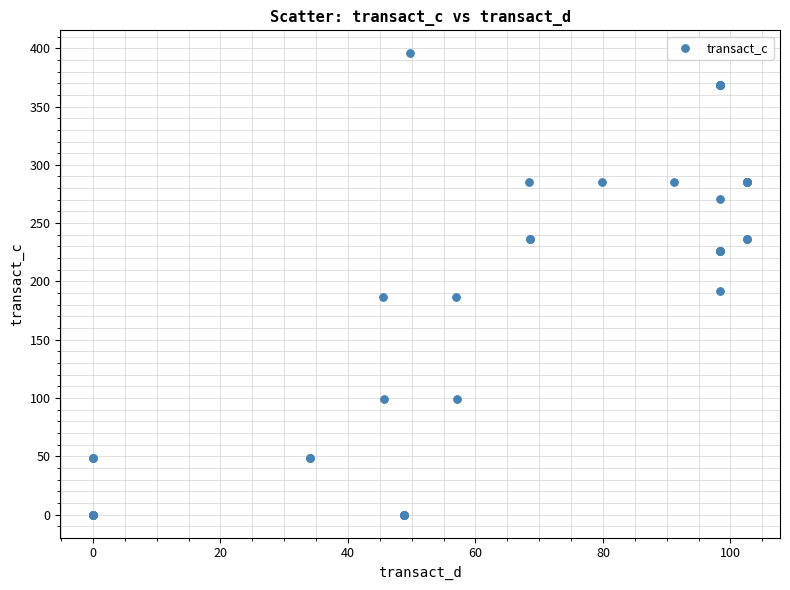

What Y value in the scatter plot is closest to 197?

191.5